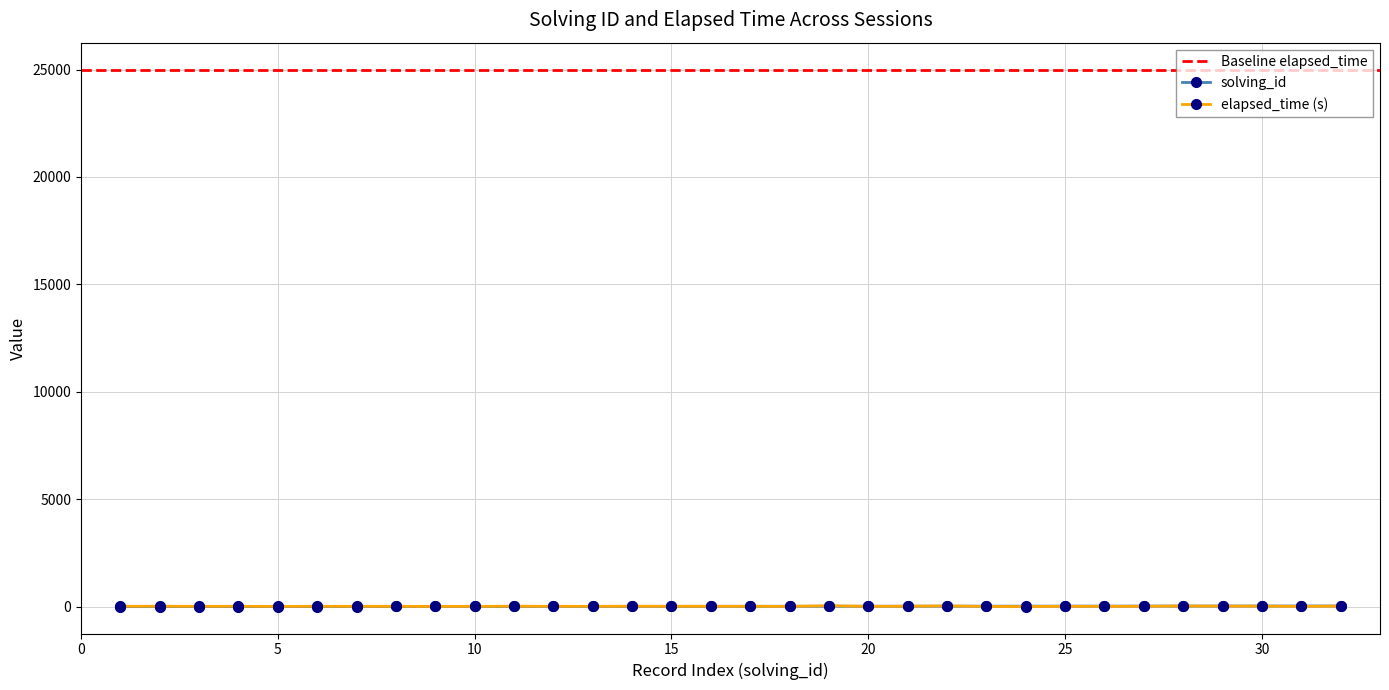

True or false: elapsed_time has a value of 10 at 27.

False